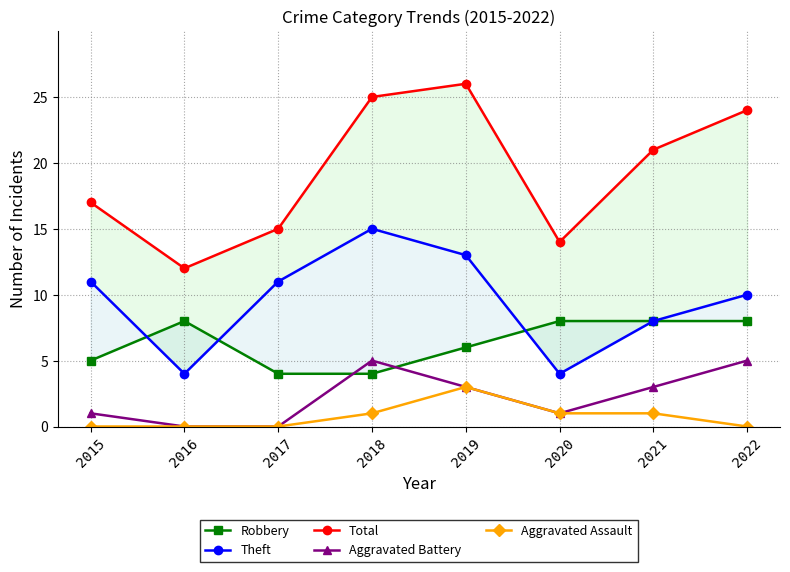

Is the value of Total at 2017 greater than the value of Aggravated Battery at 2018?

Yes